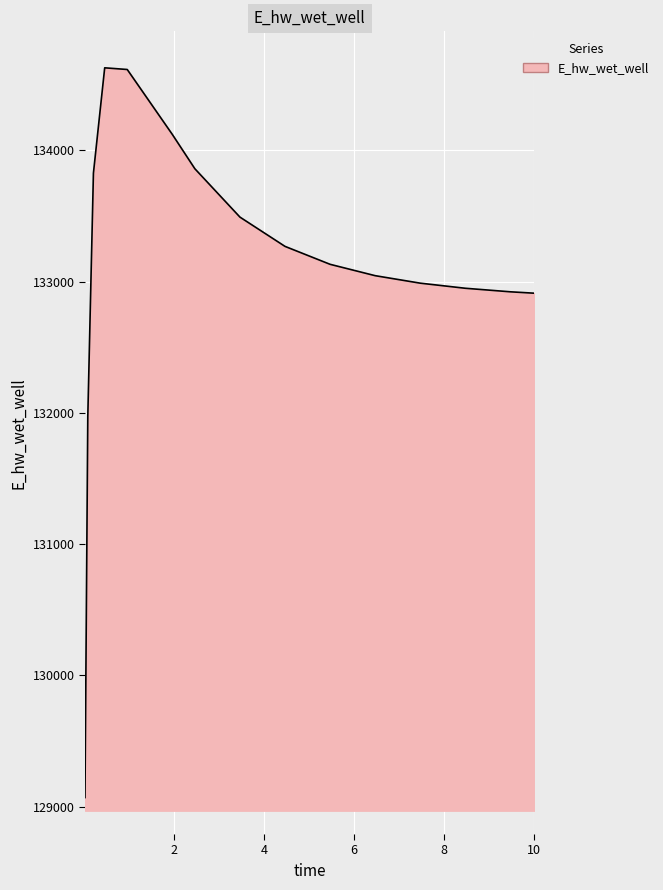

What is the difference between the maximum and minimum values?

5557.5